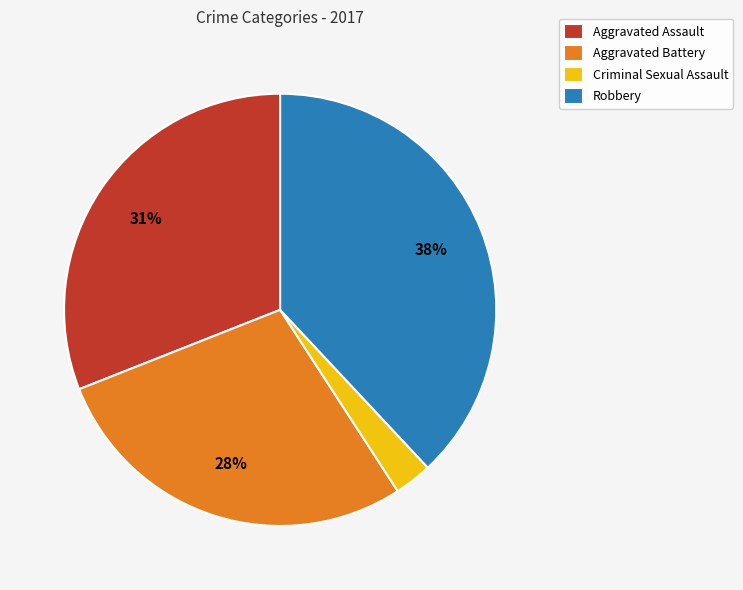

Is it true that Criminal Sexual Assault is 3% of the pie?

True